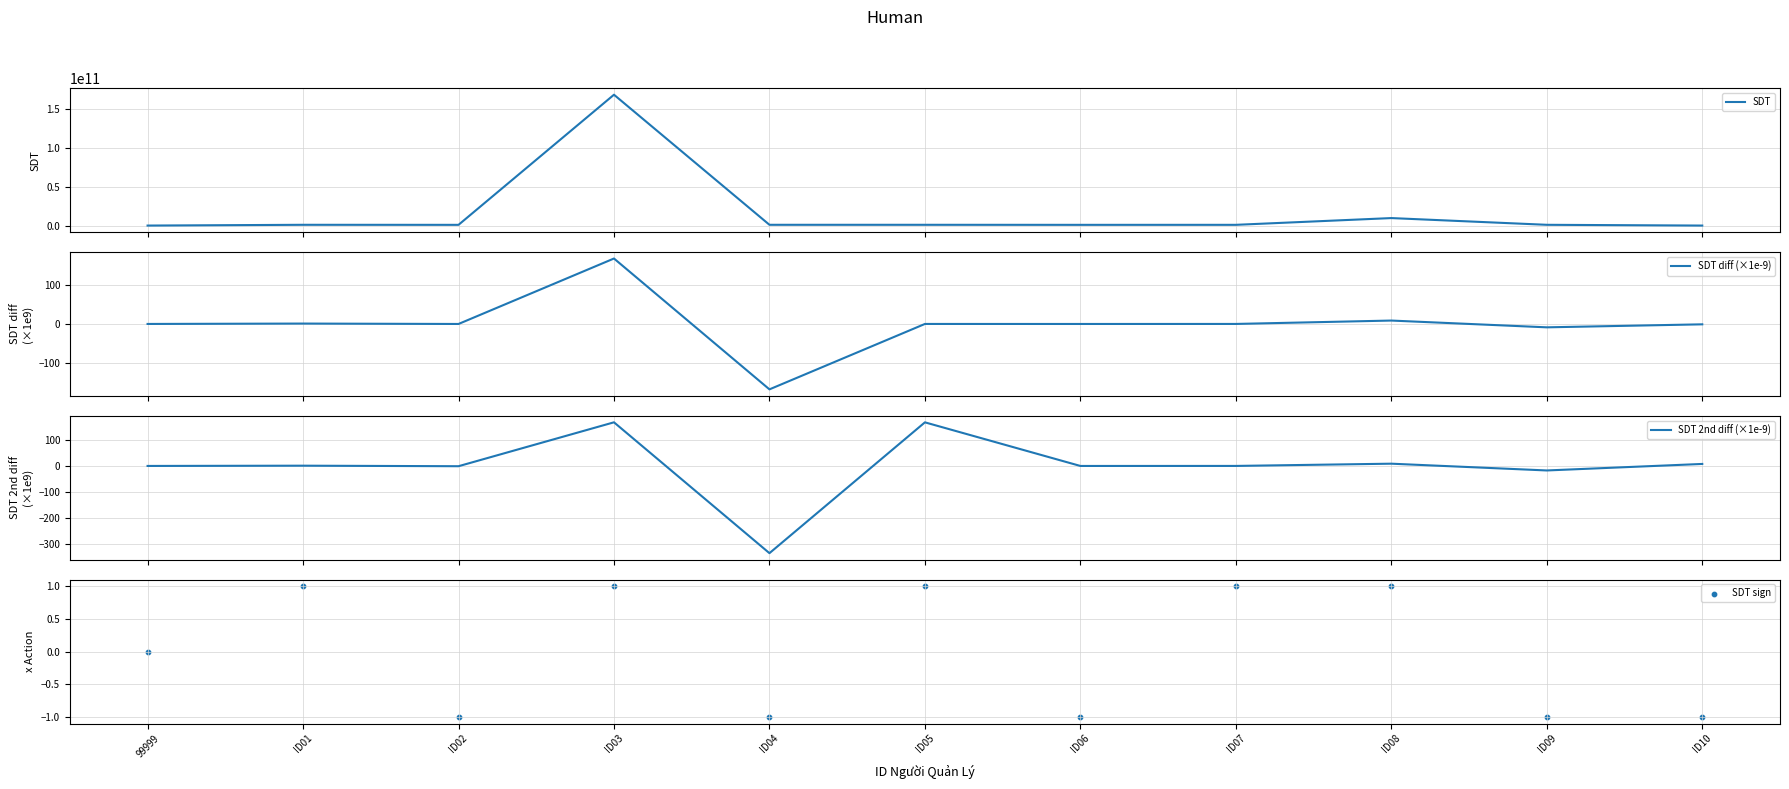

What are all the series names shown in the legend?

SDT, SDT diff (×1e-9), SDT 2nd diff (×1e-9), SDT sign